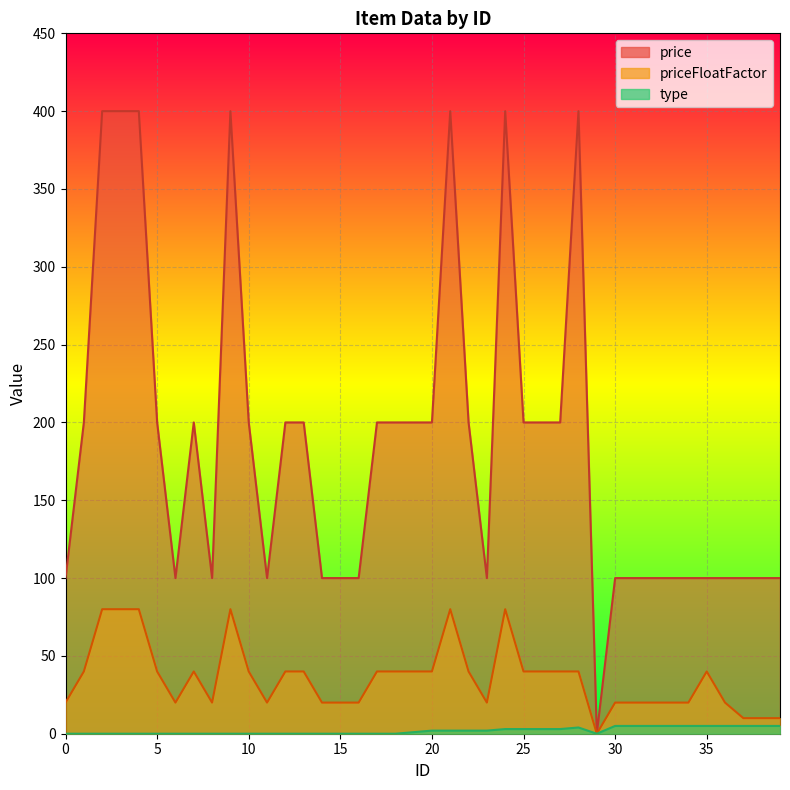

What is the sum of the price values at 35 and 2?

500